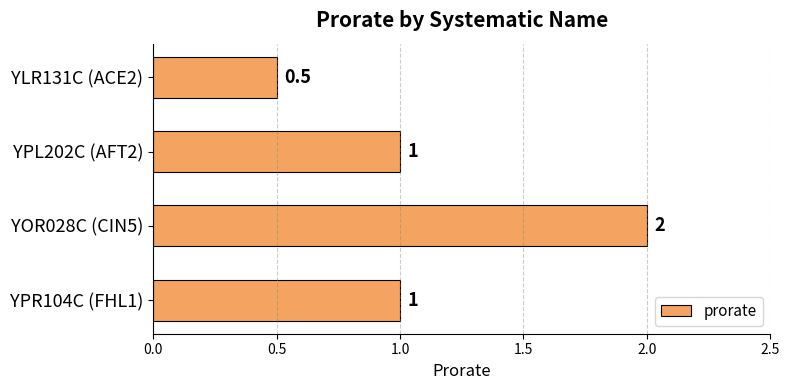

Reading top to bottom, extract all data points from this chart.

0.5	1.0	2.0	1.0